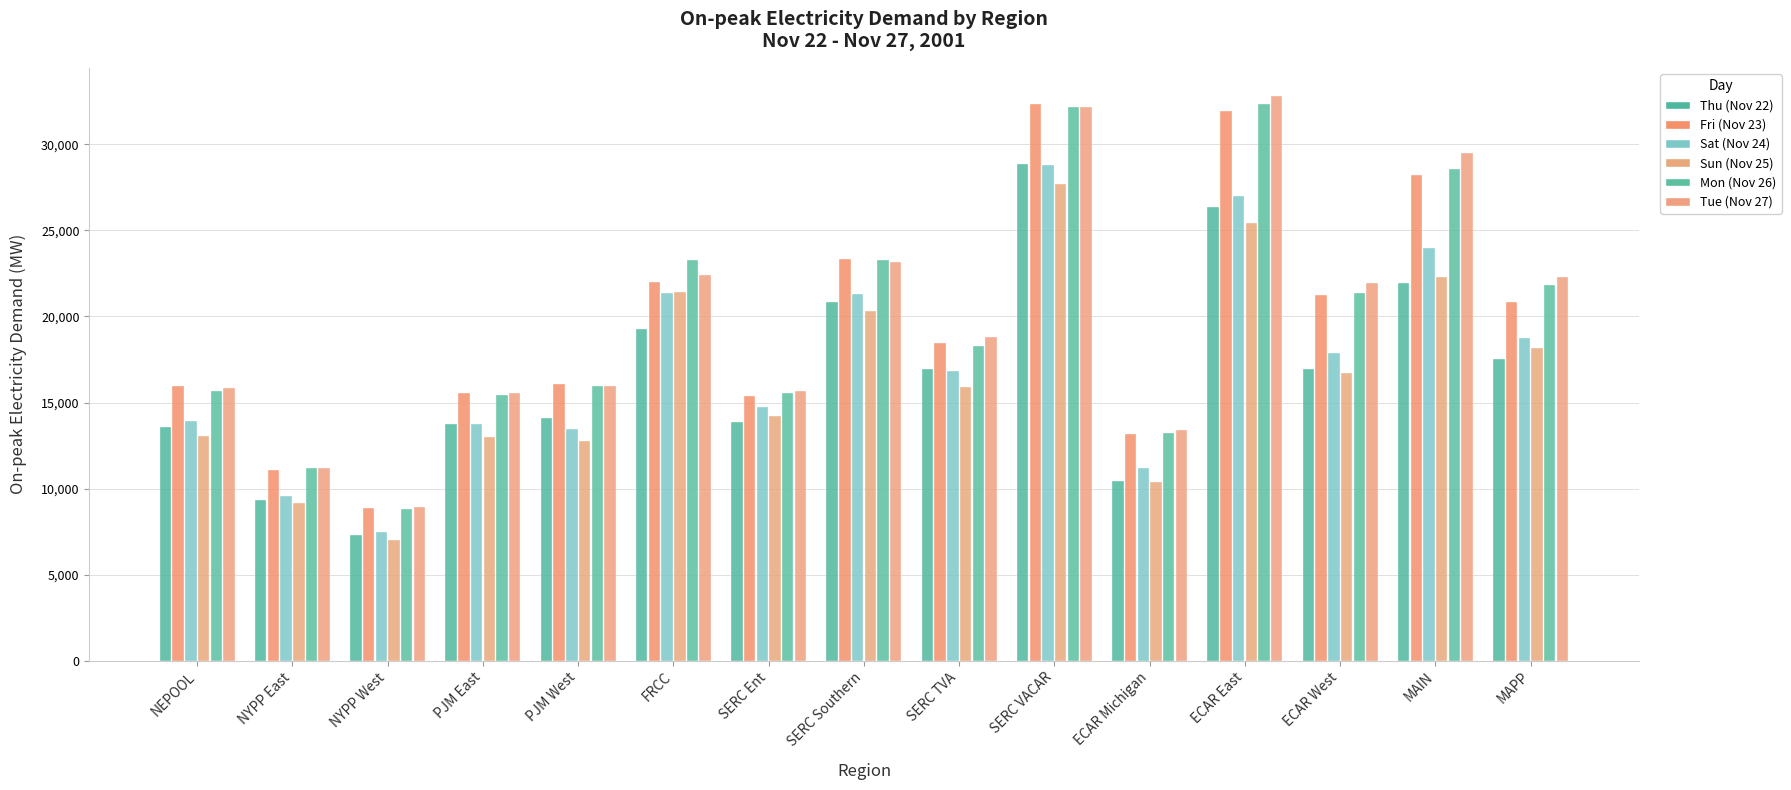

What is the maximum value shown in the chart?

32809.6